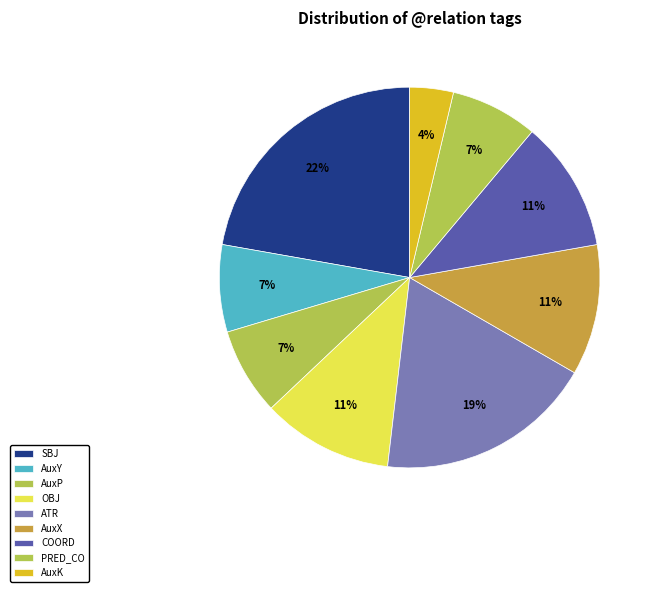

How many slices are in this pie chart?

9